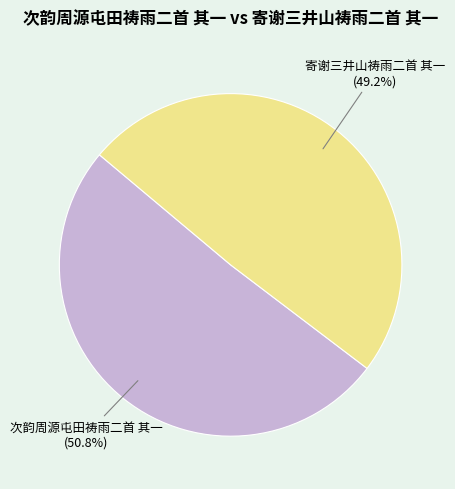

Rank the categories by value from highest to lowest.

次韵周源屯田祷雨二首 其一, 寄谢三井山祷雨二首 其一